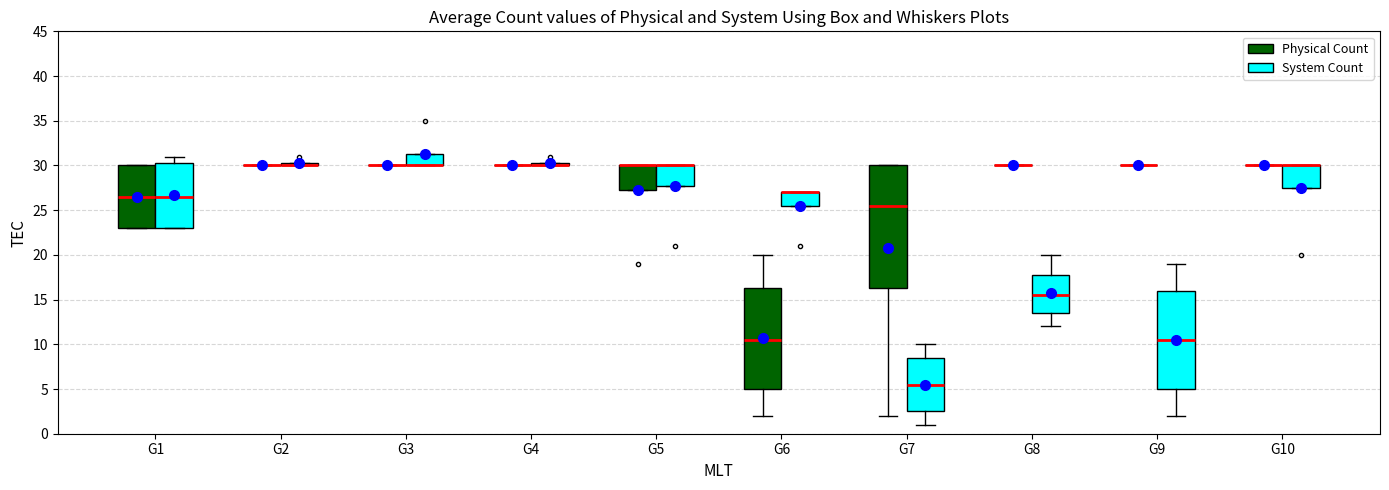

Comparing the boxes themselves (not the whiskers), which one is the tallest?

G7 (Physical Count)